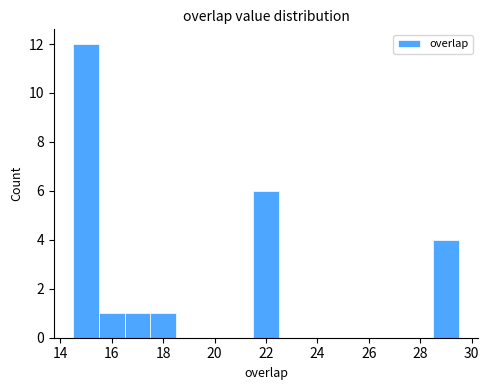

Which range on the x-axis has the tallest bar?

14.5 to 15.5